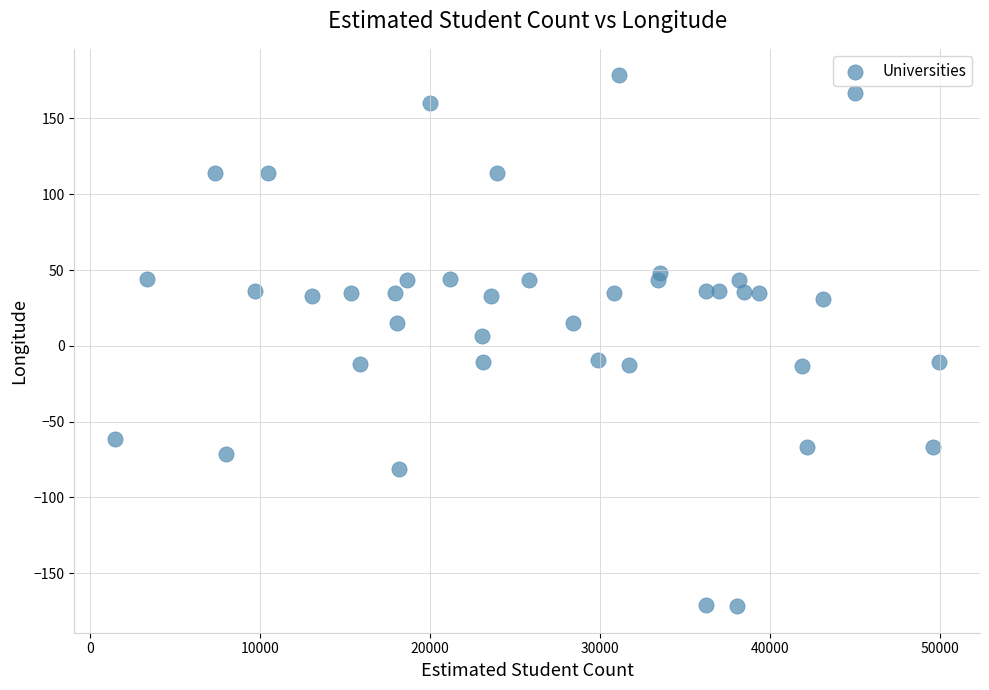

What is the range of X values (max minus min)?

48417.0